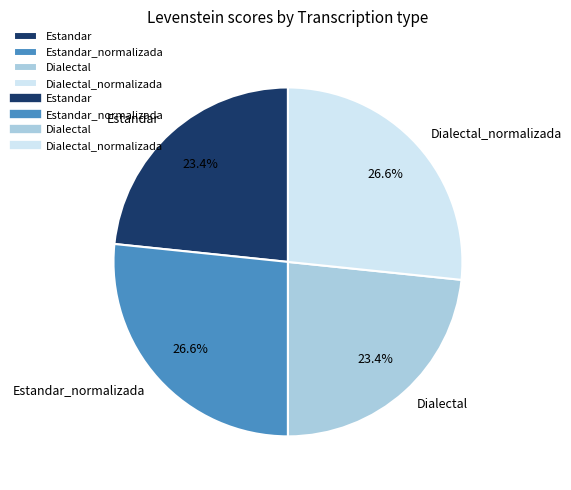

What is the ratio of the value at Dialectal_normalizada to the value at Dialectal?

1.1